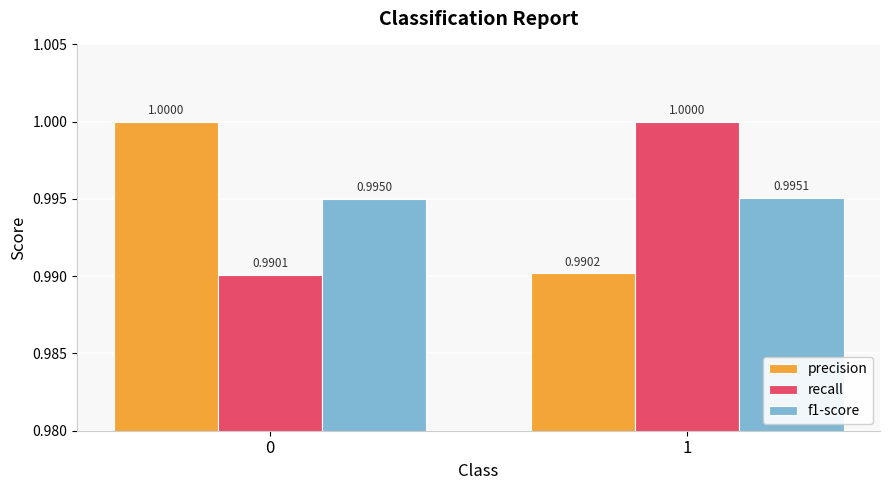

Read the recall value at 0.

1.0